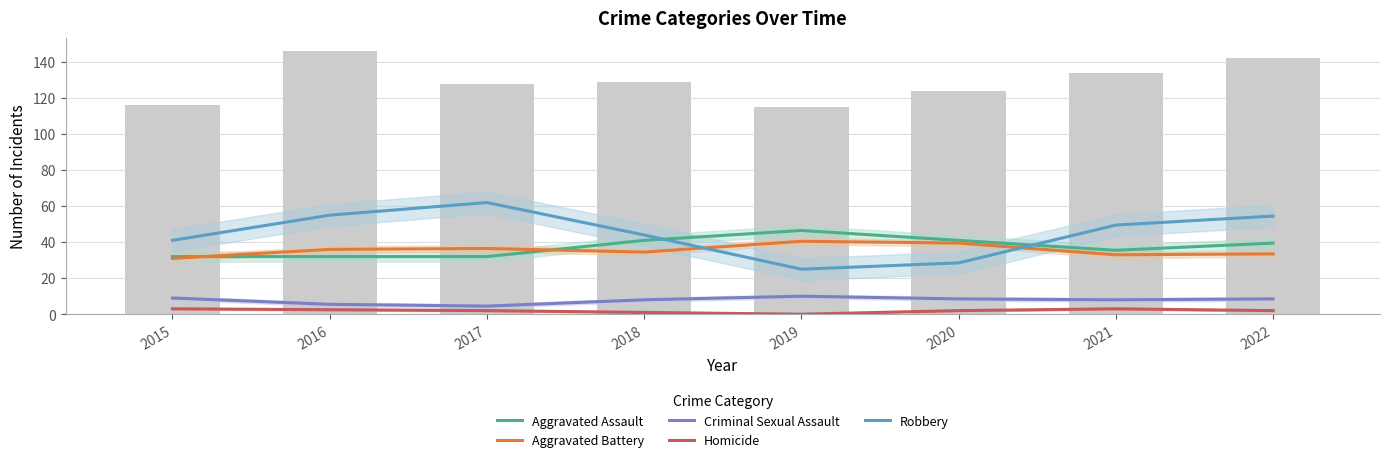

At 2018, list the series in order from largest to smallest.

Robbery, Aggravated Assault, Aggravated Battery, Criminal Sexual Assault, Homicide